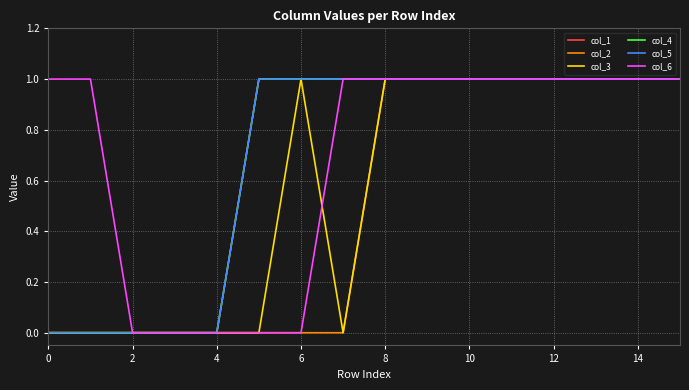

Does the chart have visible grid lines?

Yes